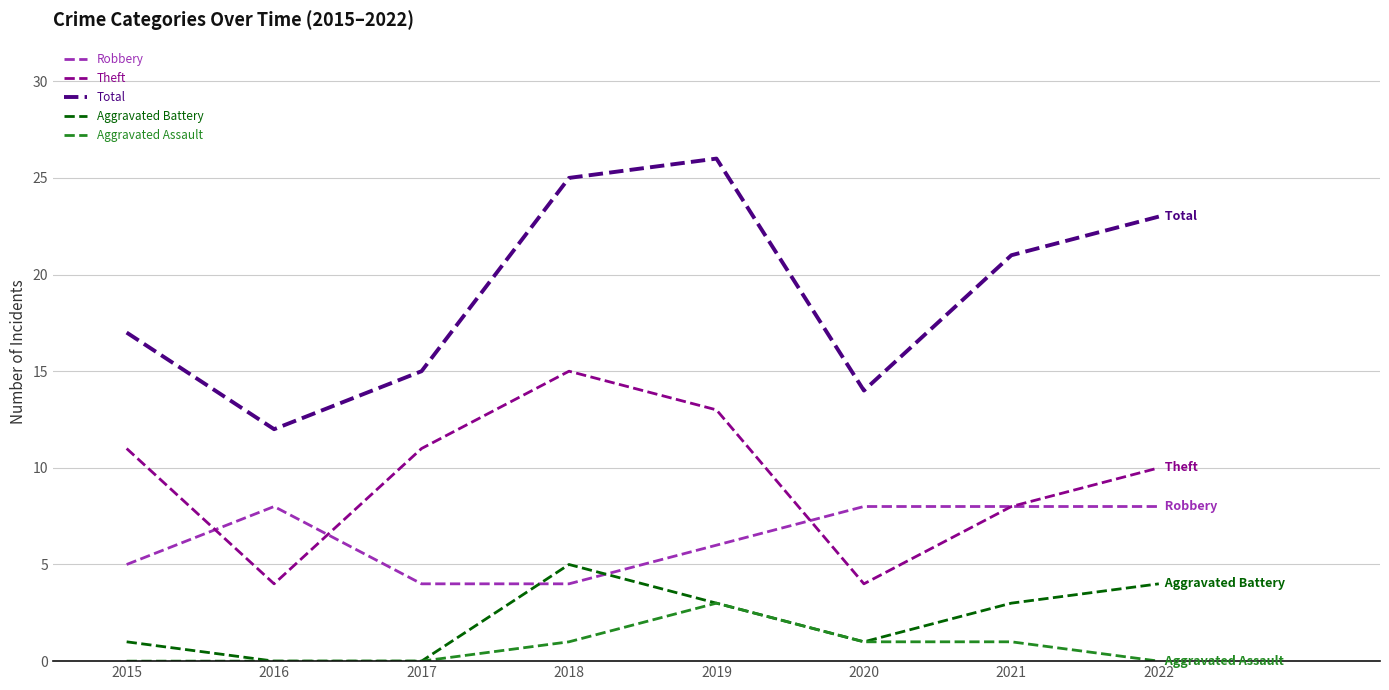

Which series has the largest total across all categories?

Total